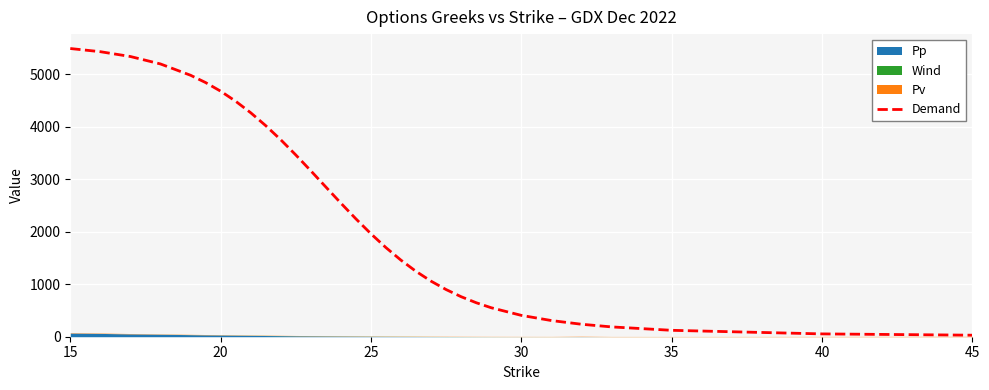

What is the value of the 10th point from the left?

4018.6